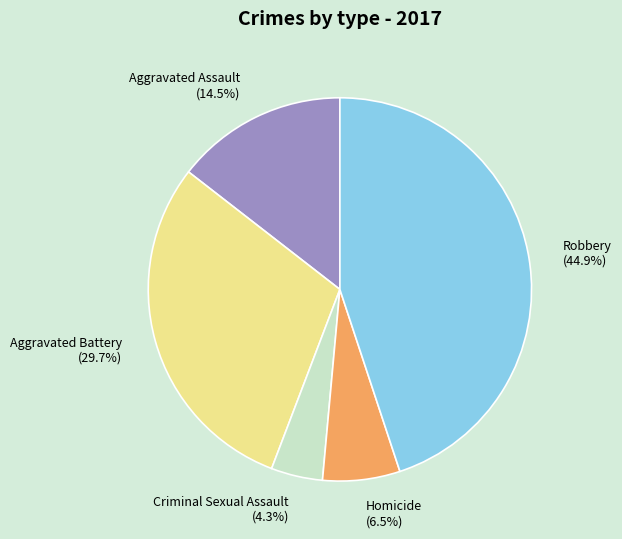

The Criminal Sexual Assault slice represents 4% of the pie. True or false?

True